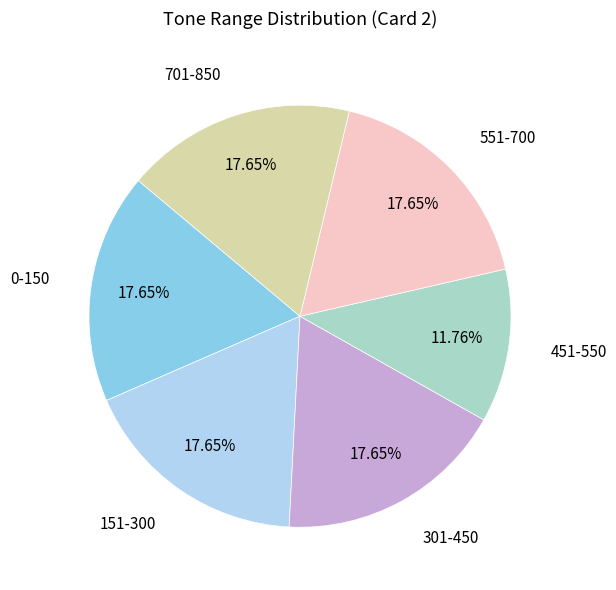

To the nearest percent, what is the average slice percentage?

17%